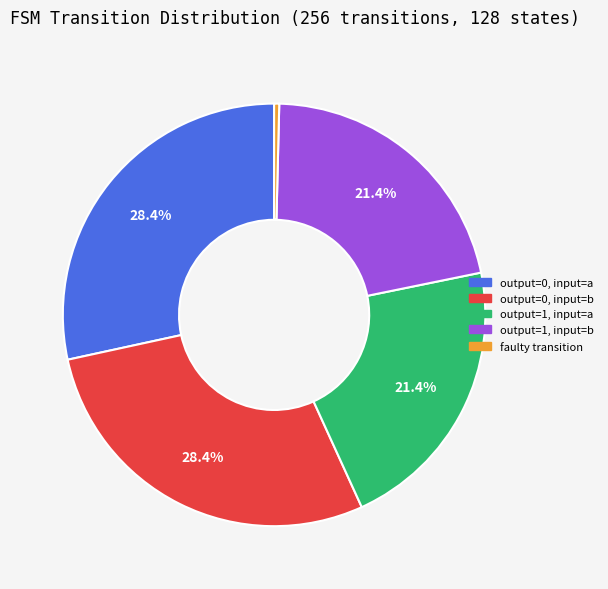

Is there any slice that represents more than half of the pie?

No